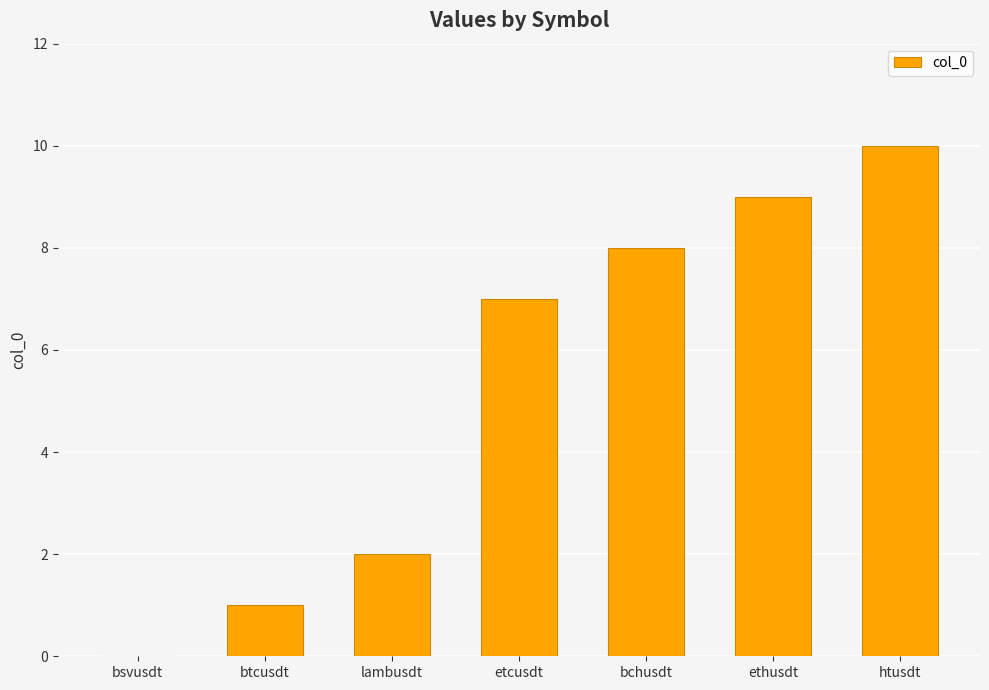

Is it true that the value at htusdt is 10?

True